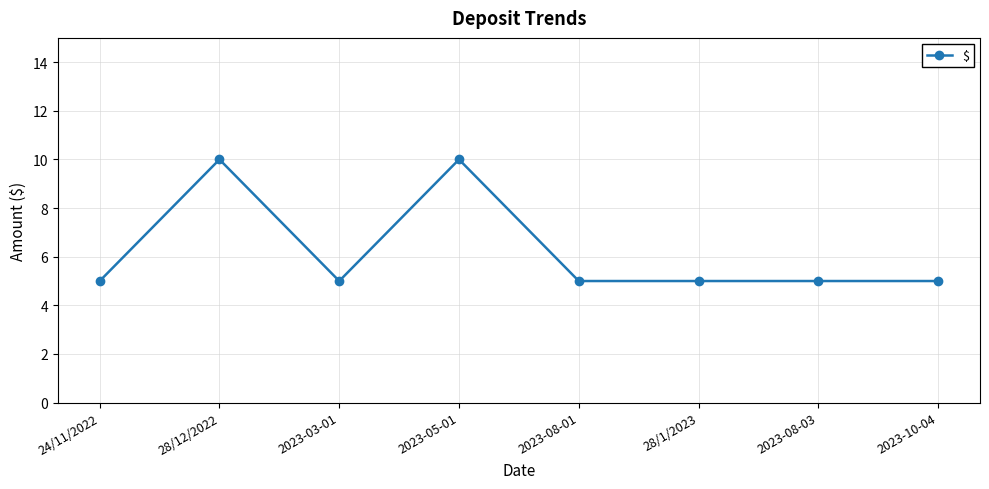

Reading right to left, list all the values displayed in this chart.

2023-10-04=5	2023-08-03=5	28/1/2023=5	2023-08-01=5	2023-05-01=10	2023-03-01=5	28/12/2022=10	24/11/2022=5